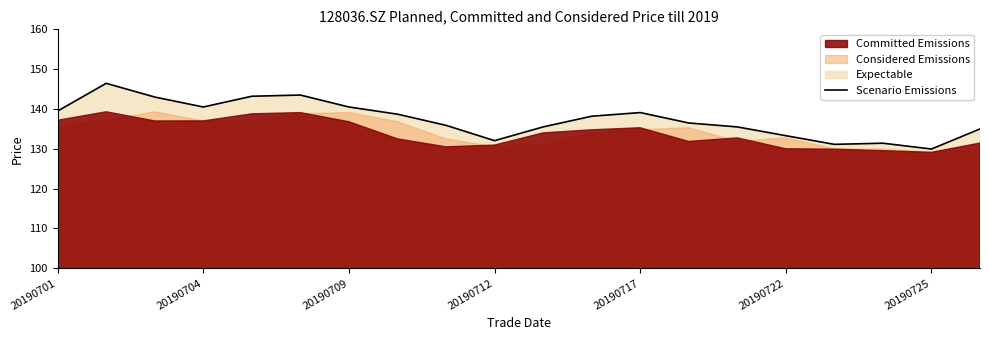

How many points are lower than both their immediate neighbors (excluding endpoints)?

4